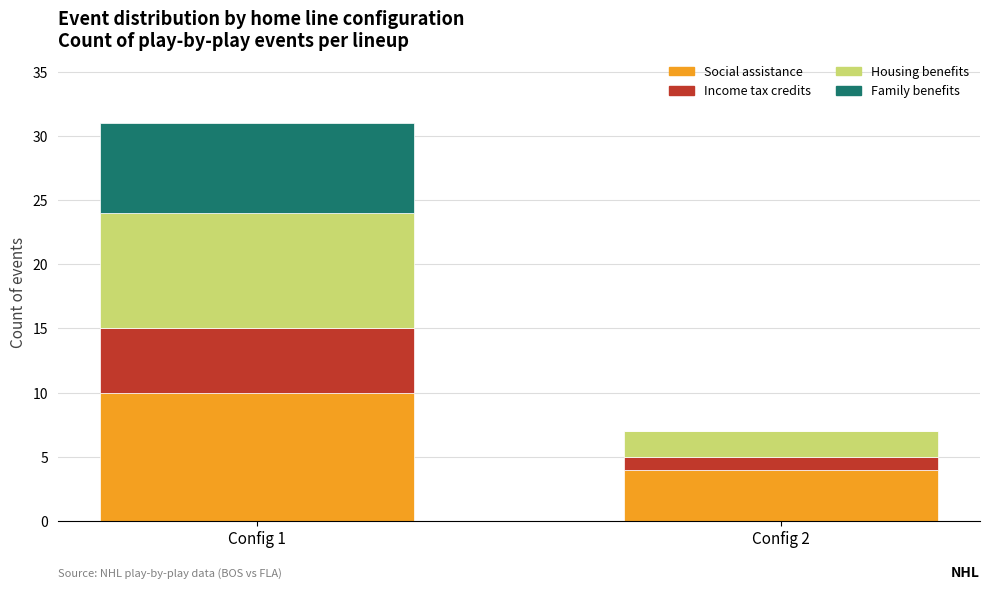

What is the difference between the Social assistance values at Config 2 and Config 1?

6